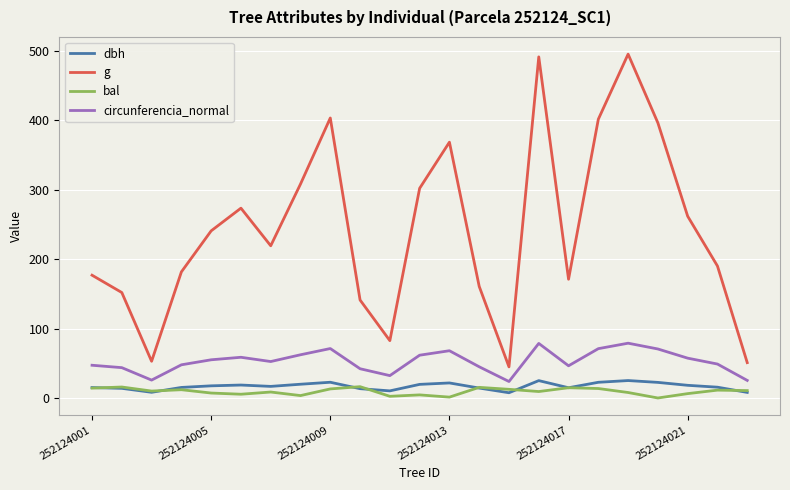

What is the greatest value displayed?

494.8